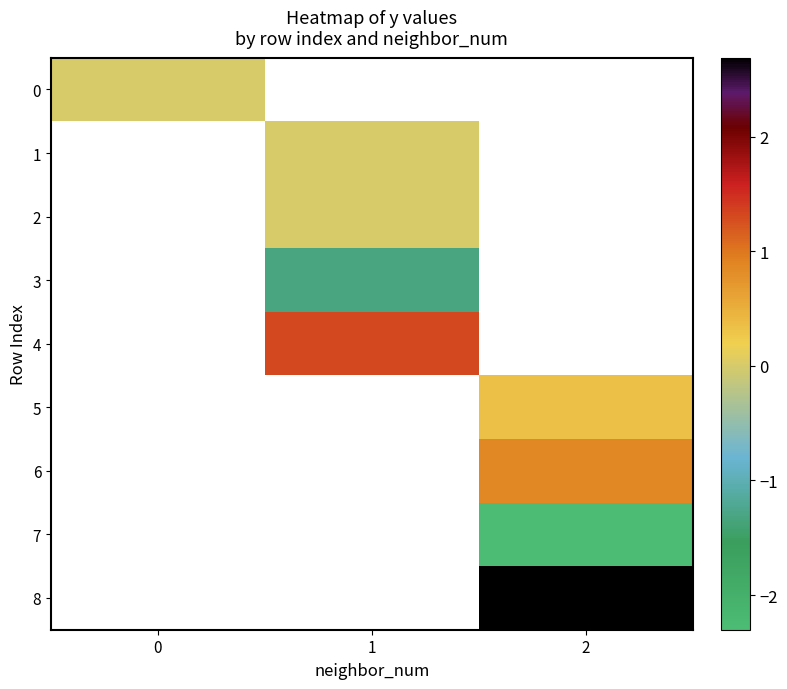

At how many categories does at least one series exceed -1?

3